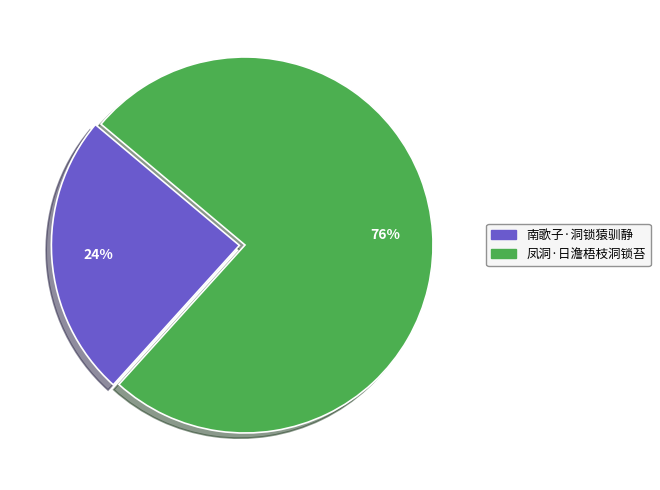

To the nearest percent, what portion does 南歌子·洞锁猿驯静 represent?

24%